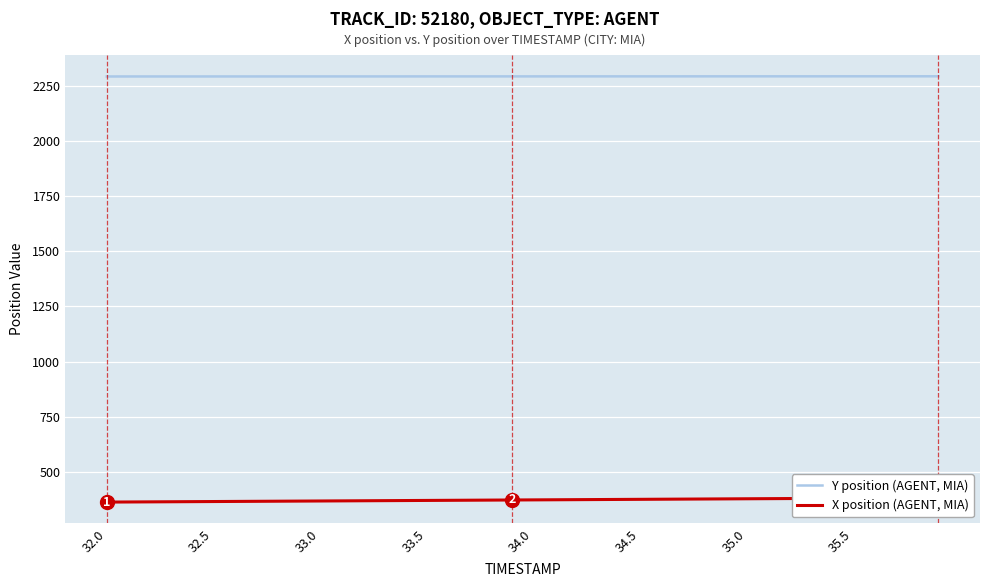

What is the difference between the second highest and second lowest values in the Y position (AGENT, MIA) series?

0.8